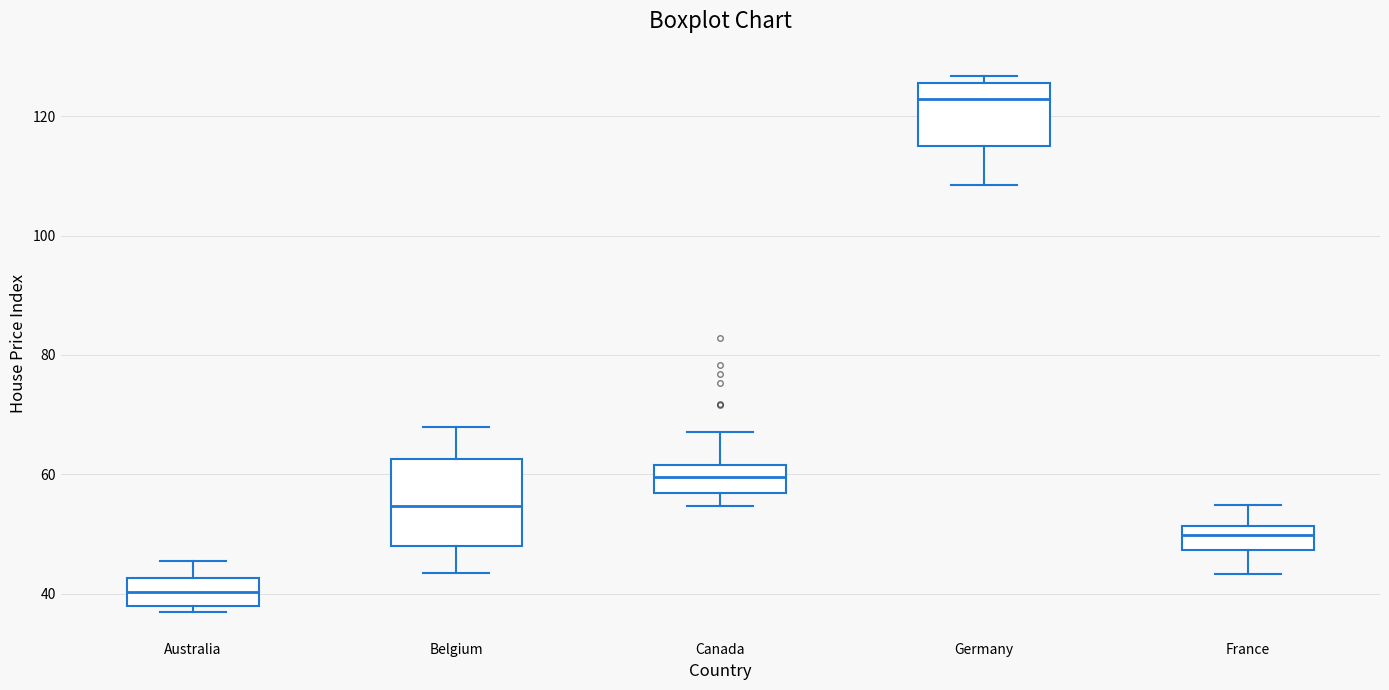

Where does the median line of the box for Canada sit on the y-axis? The values are not printed on the chart, so give them approximately, as read against the axis.

60